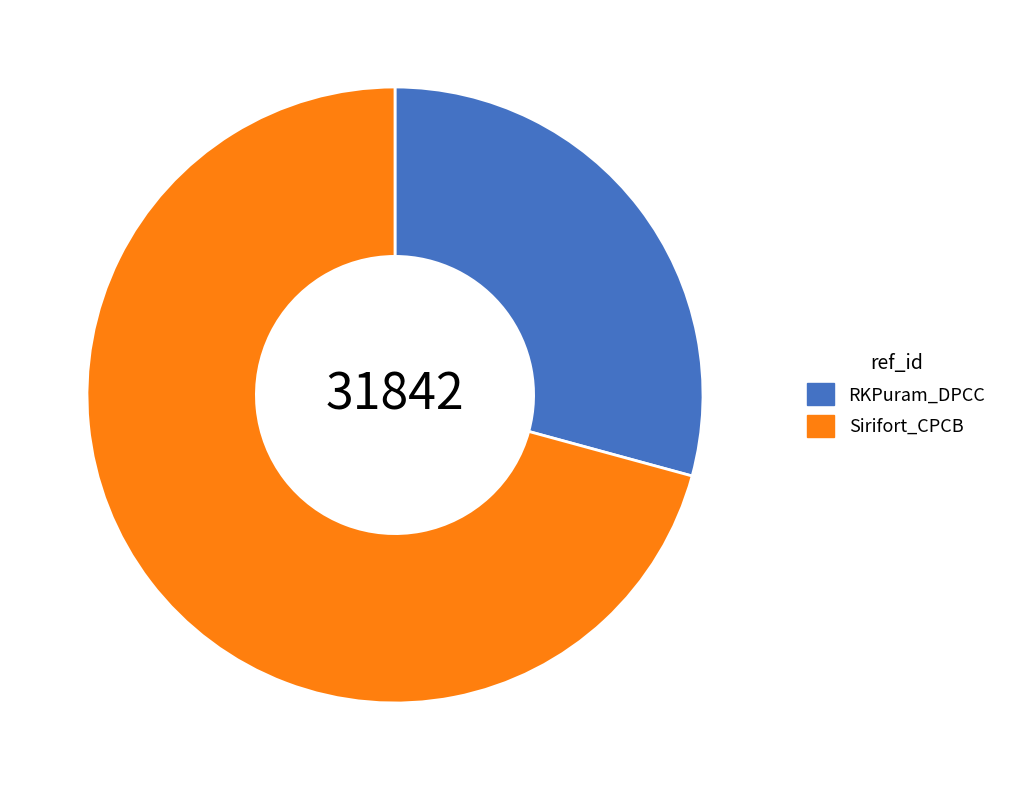

Is there any slice that represents more than half of the pie?

Yes